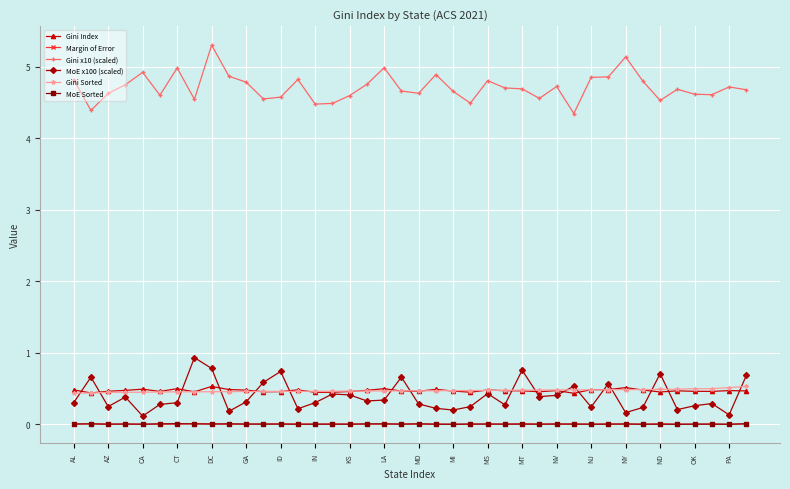

Which series has the largest total across all categories?

Gini x10 (scaled)